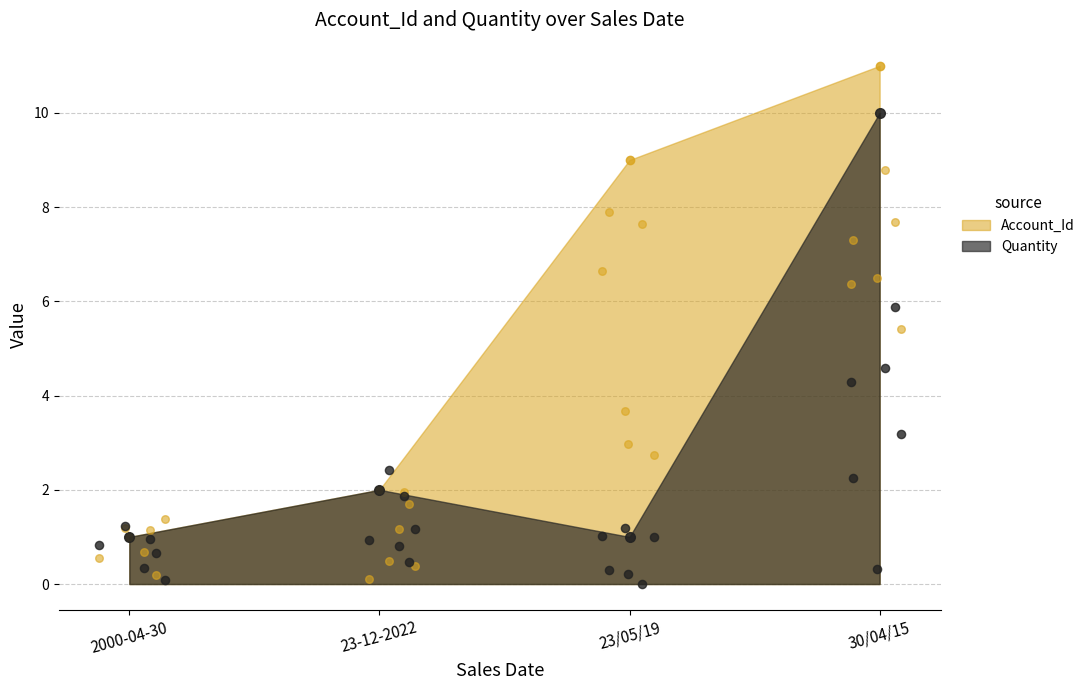

Which series contains the highest Y value?

Account_Id